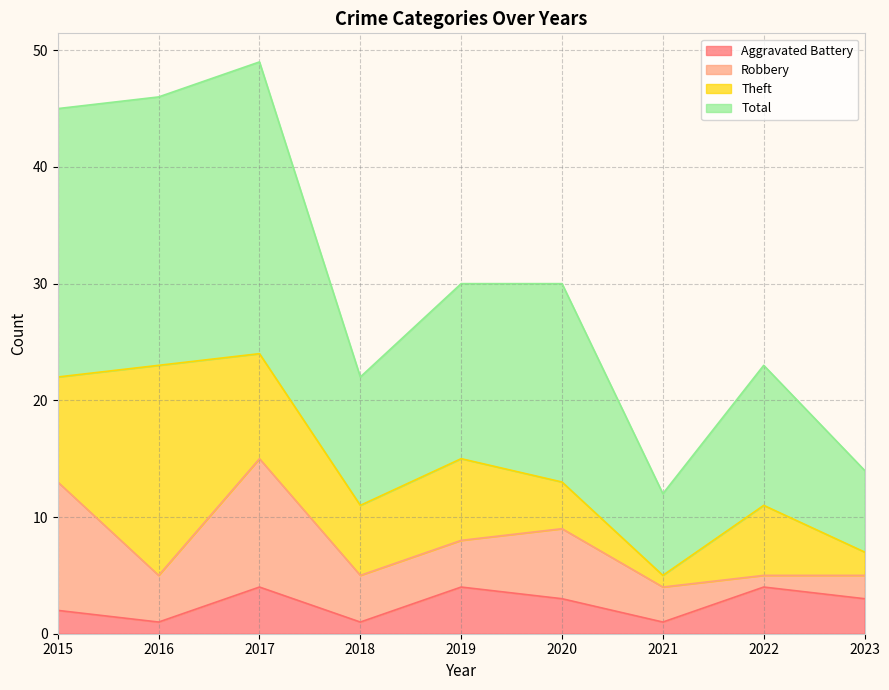

What are all the series names shown in the legend?

Aggravated Battery, Robbery, Theft, Total